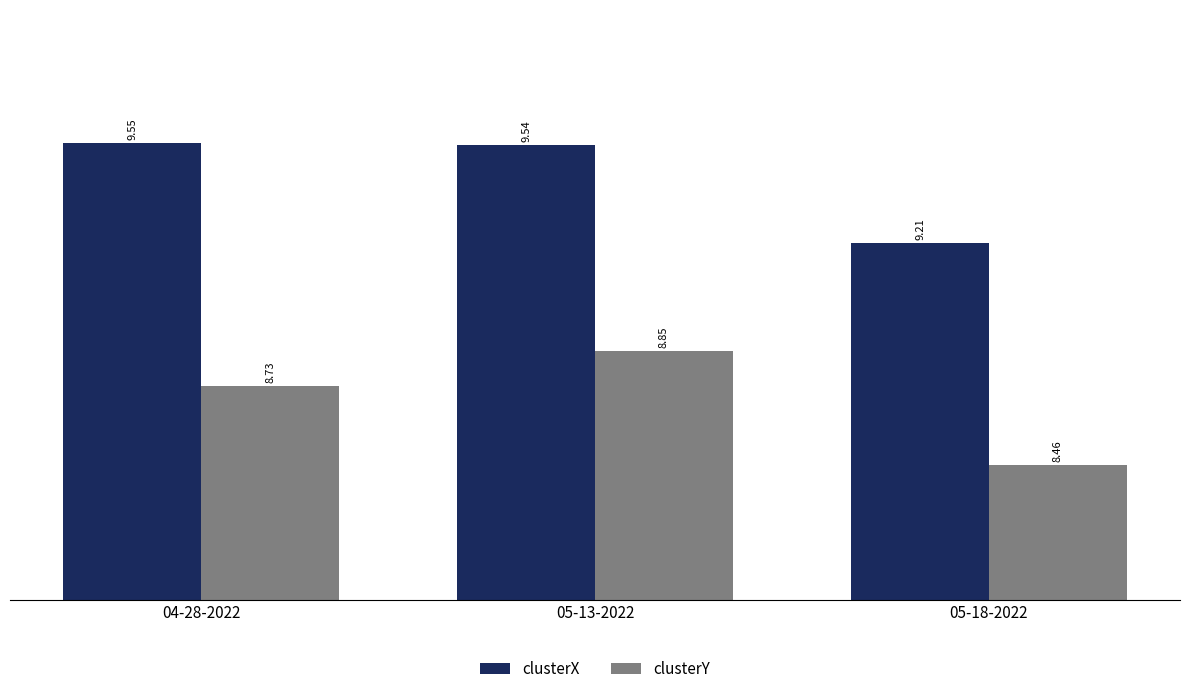

Which series changed the most between 04-28-2022 and 05-18-2022?

clusterX